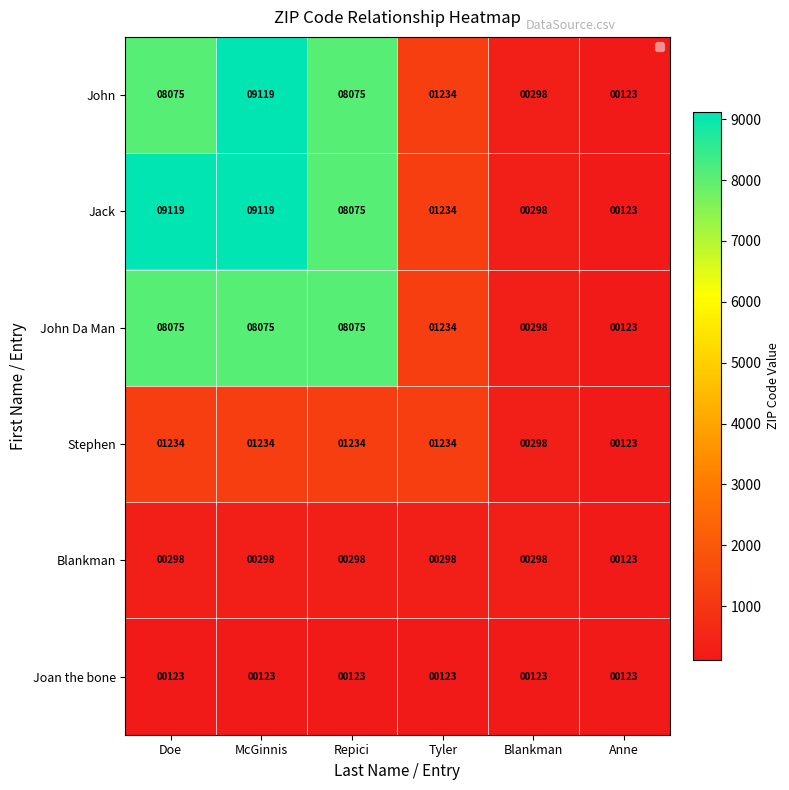

What is the lowest value of the Jack series?

123